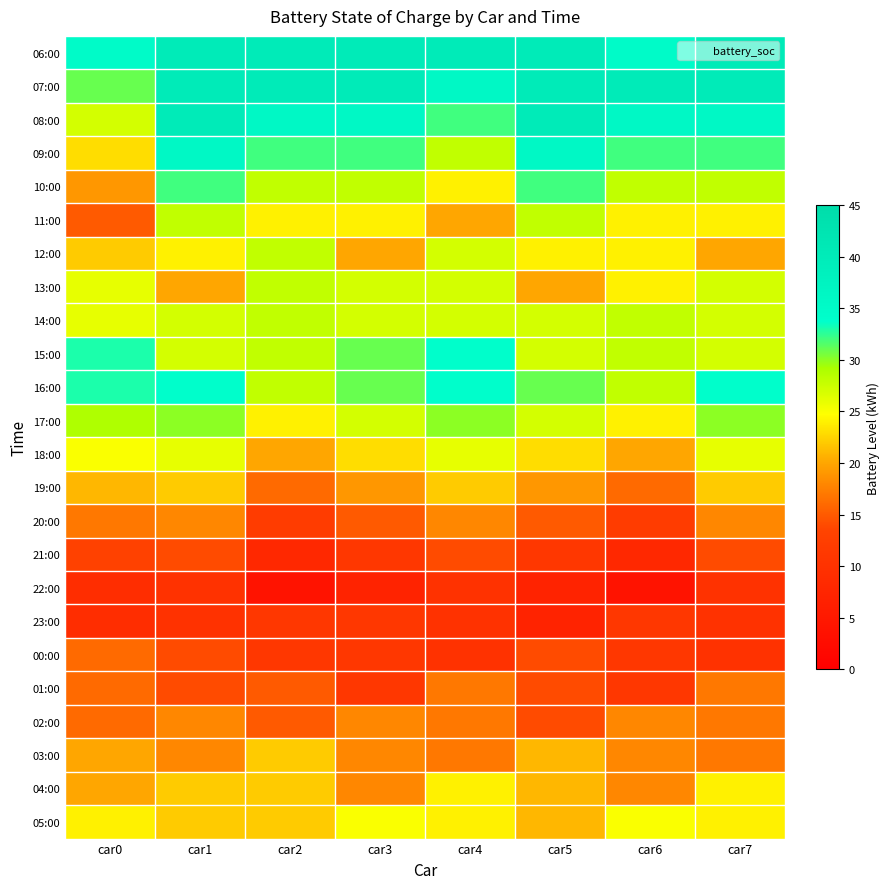

How many distinct data groups are displayed?

24